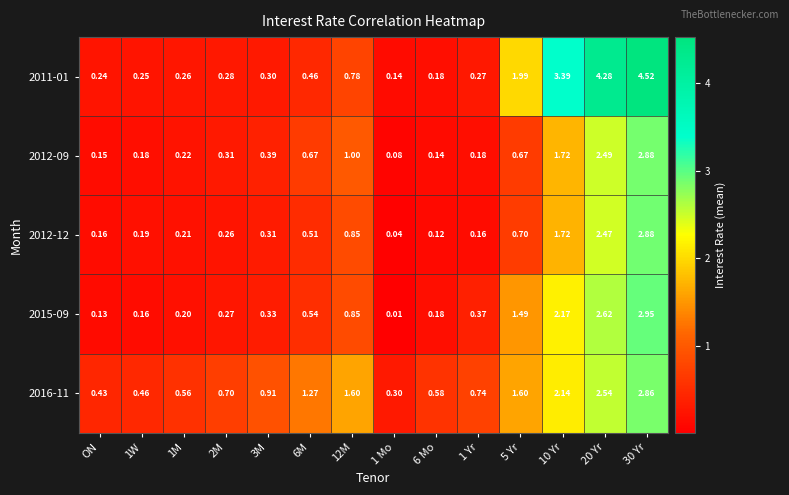

Is the value of 2012-12 at ON greater than the value of 2012-09 at 30 Yr?

No